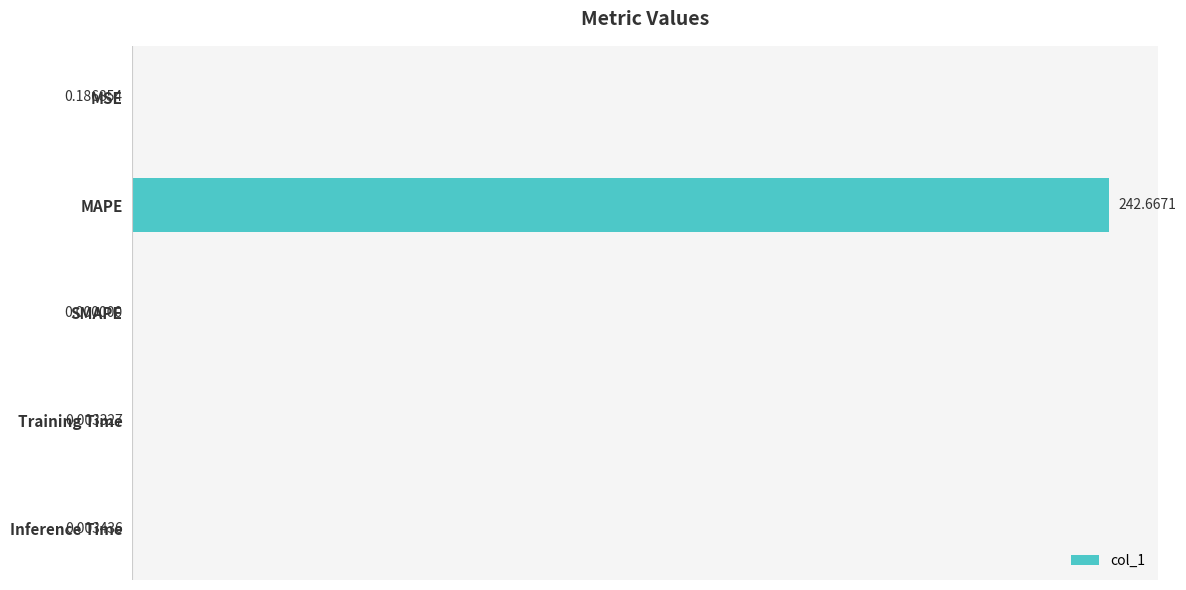

How many distinct data groups are displayed?

1